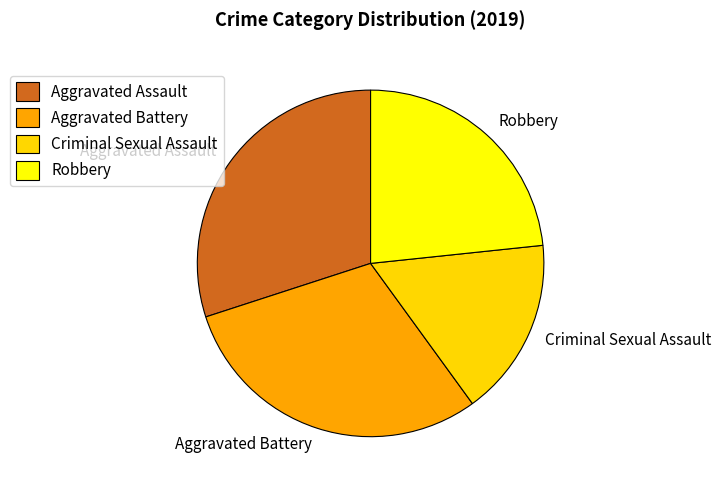

Is there a majority slice in this chart?

No